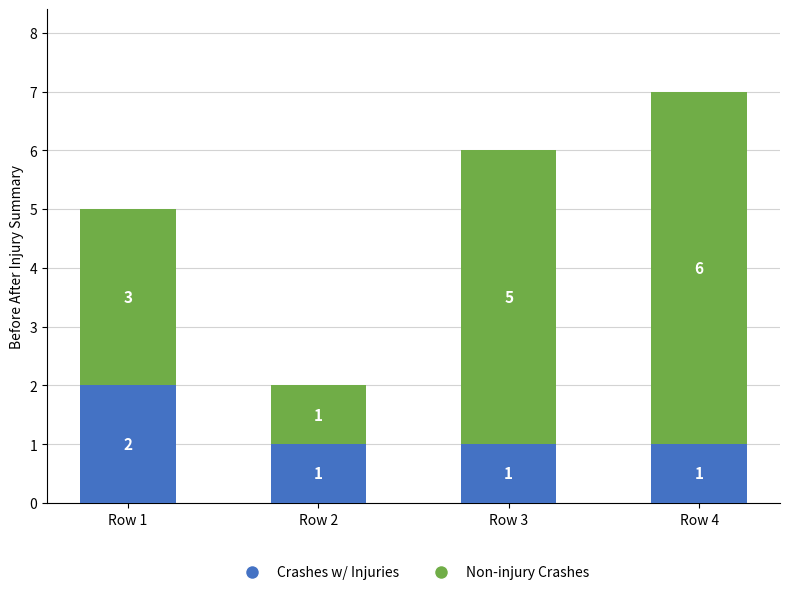

How many data points does each series have?

4